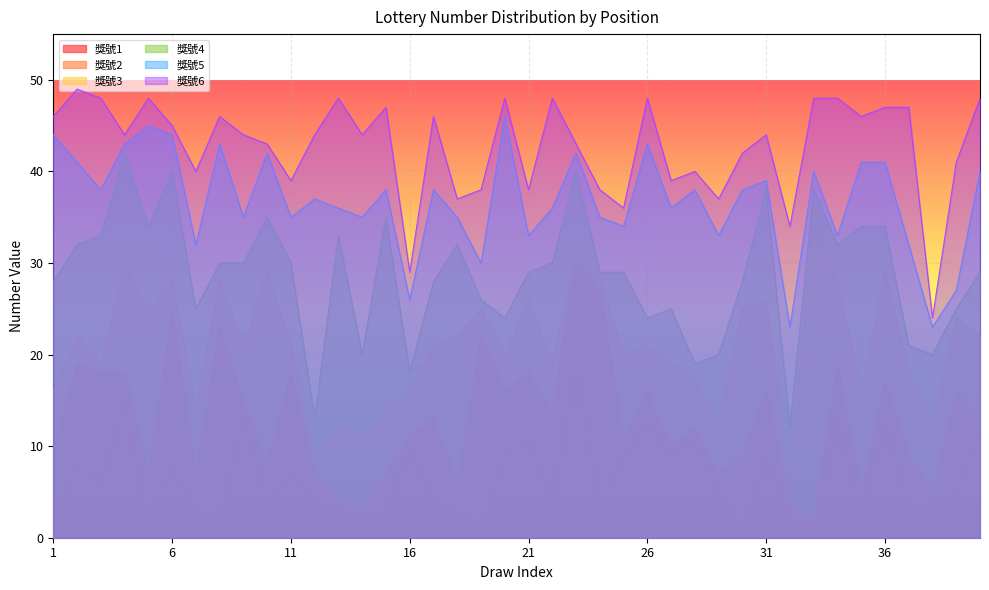

What is the sum of all 獎號2 values?

517